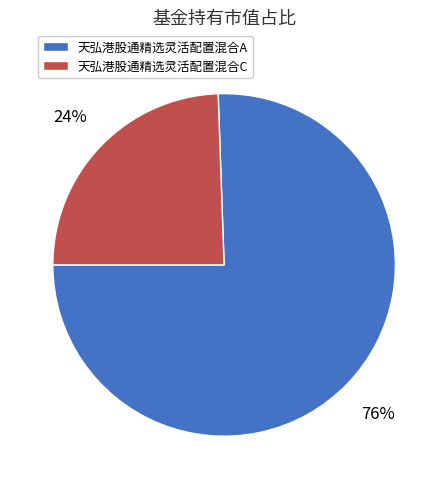

To the nearest percent, what is the combined percentage of 天弘港股通精选灵活配置混合C and 天弘港股通精选灵活配置混合A?

100%